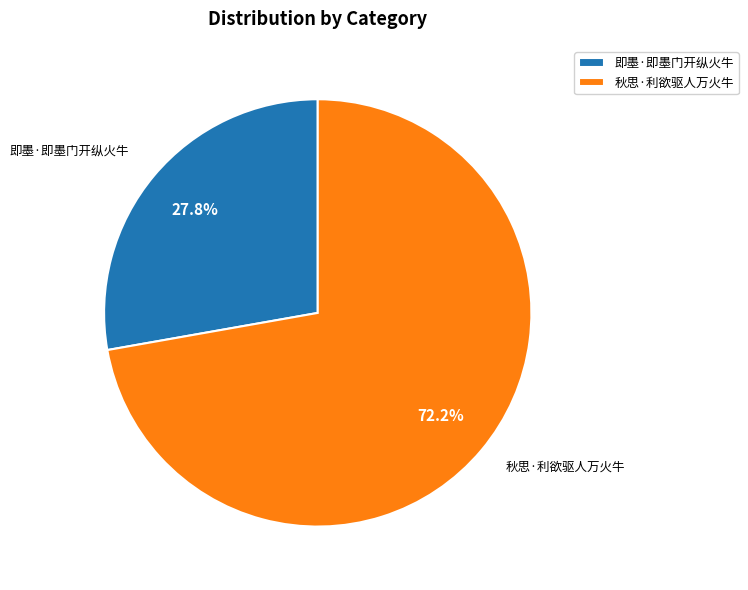

How much of the chart is everything except 秋思·利欲驱人万火牛?

27.8%